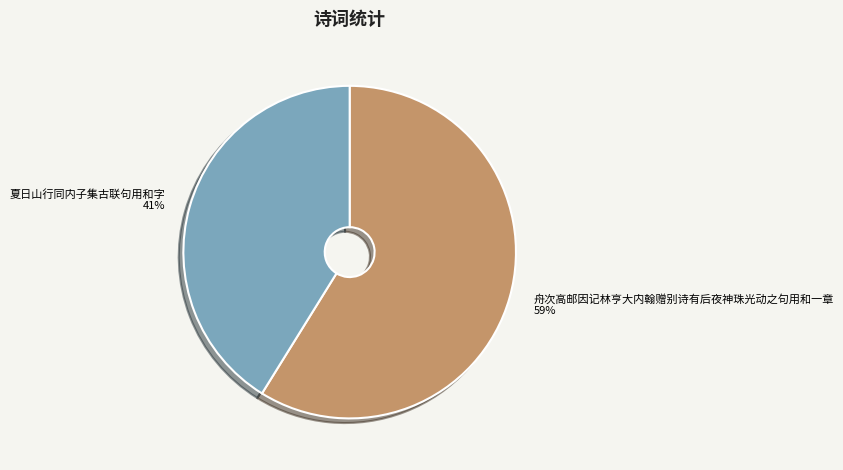

Which slice is the largest?

舟次高邮因记林亨大内翰赠别诗有后夜神珠光动之句用和一章